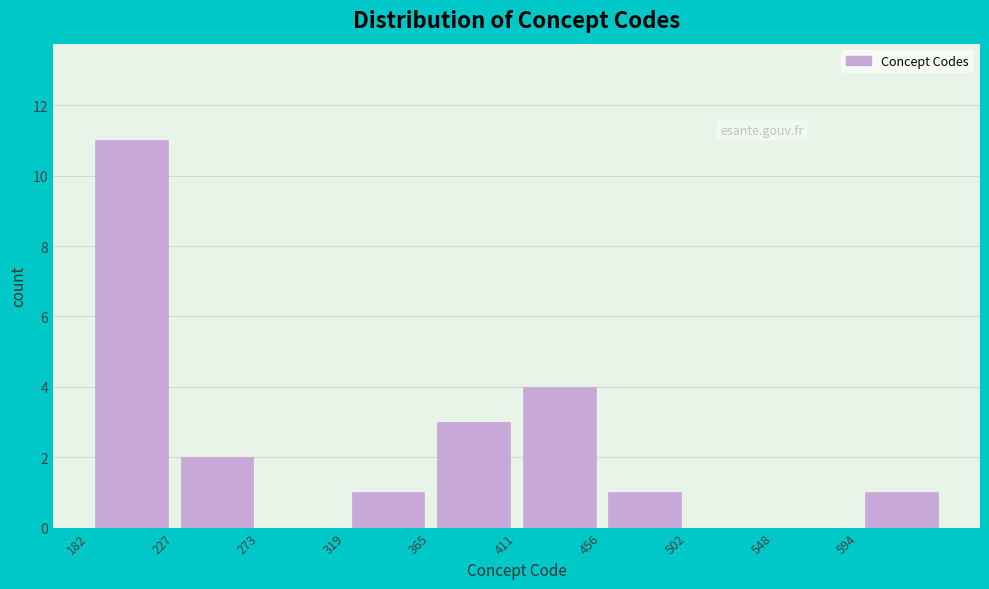

Over which range of the x-axis is the bar tallest?

180 to 230